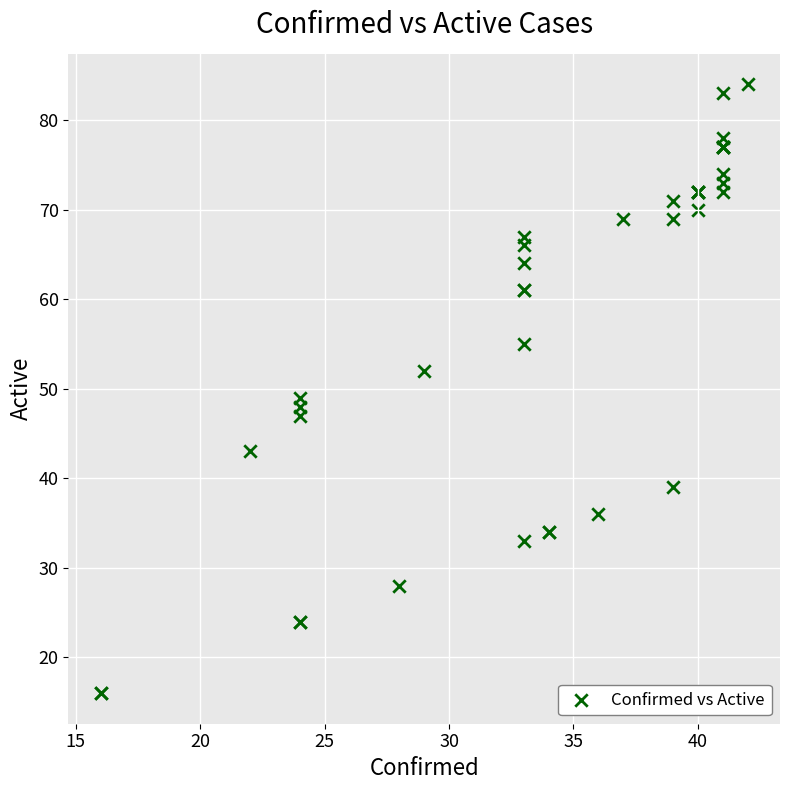

What Y value in the scatter plot is closest to 50?

49